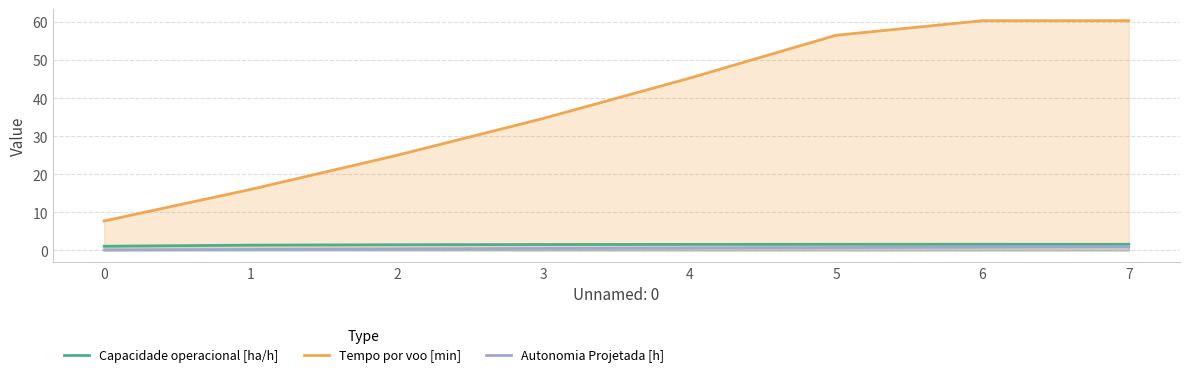

What is the value of the Tempo por voo [min] point at the 6th from the left?

56.5